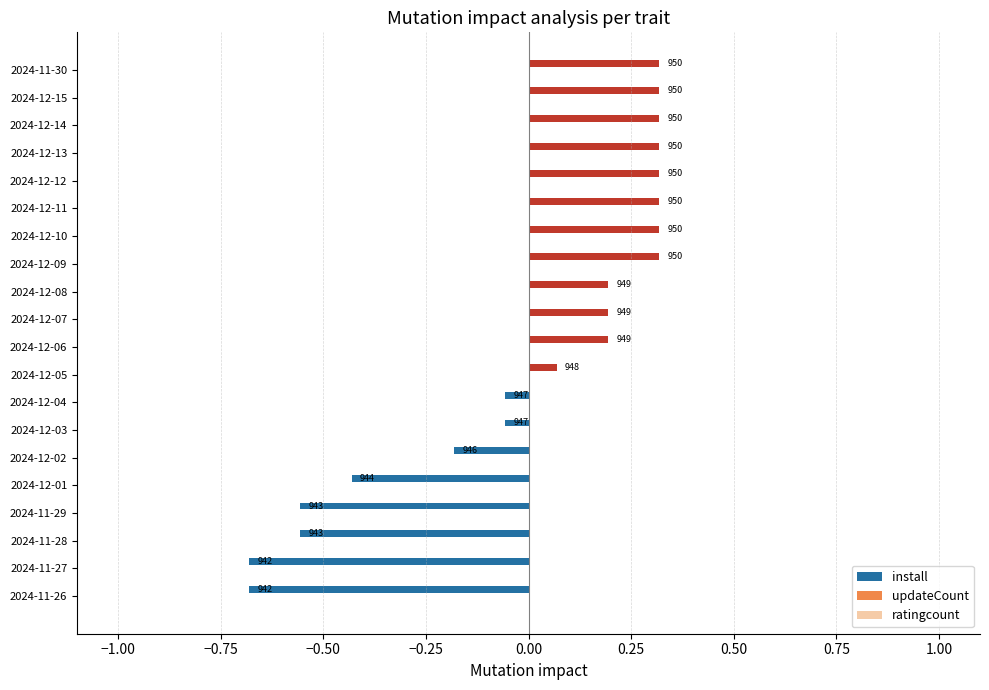

How many bars are there in total?

20